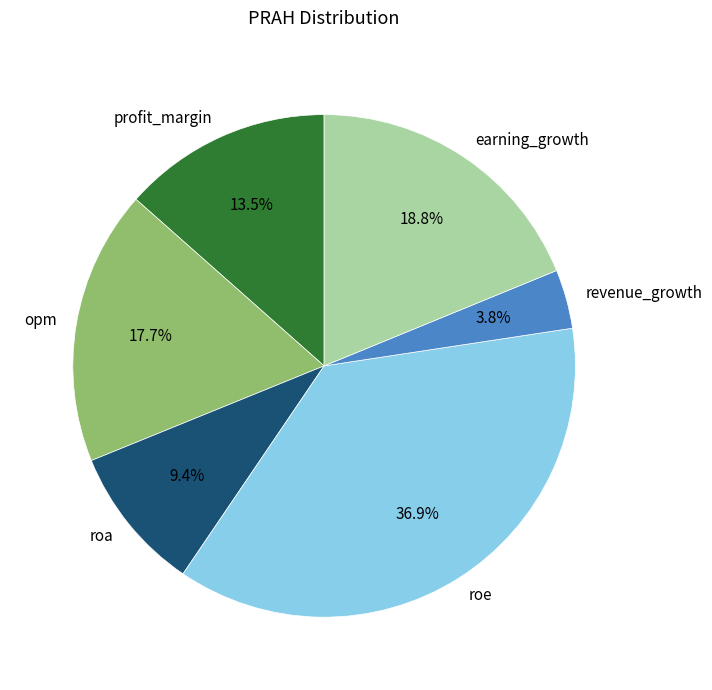

Does any single category account for the majority?

No